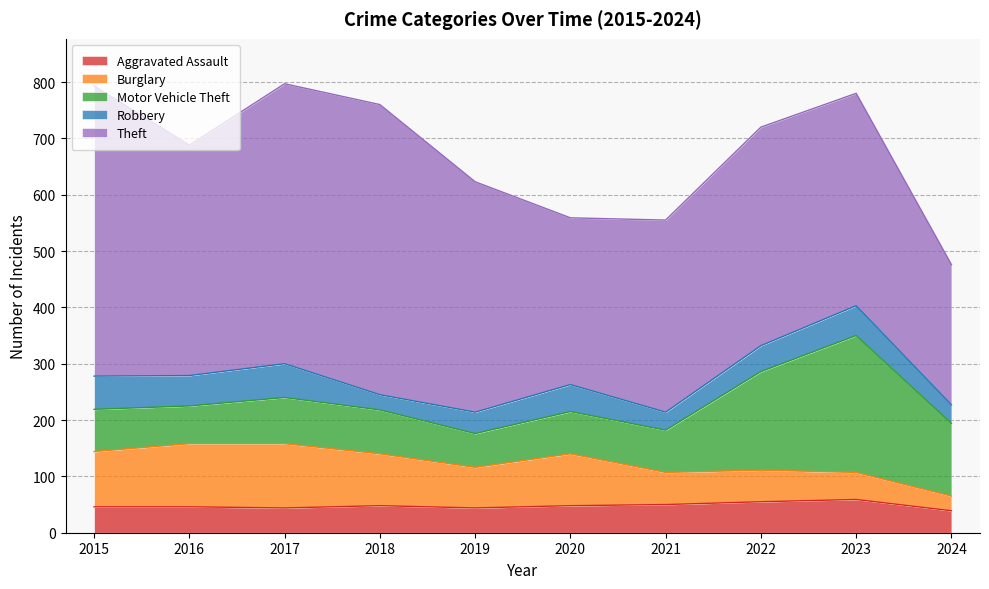

Read the Robbery value at 2024, to the nearest 5.

35